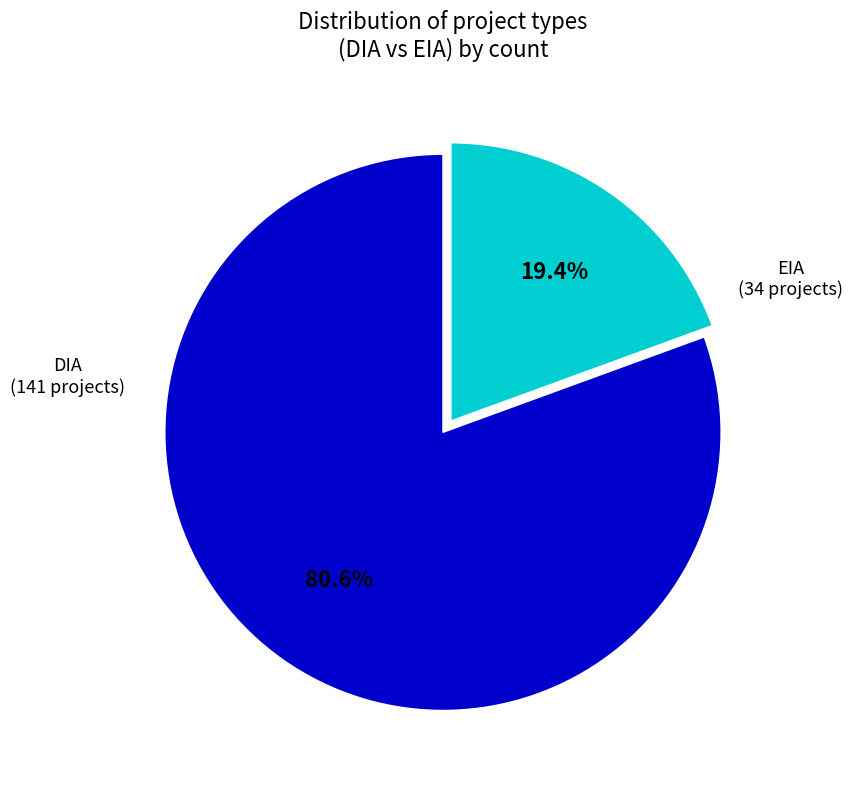

Which has a higher value, EIA or DIA?

DIA